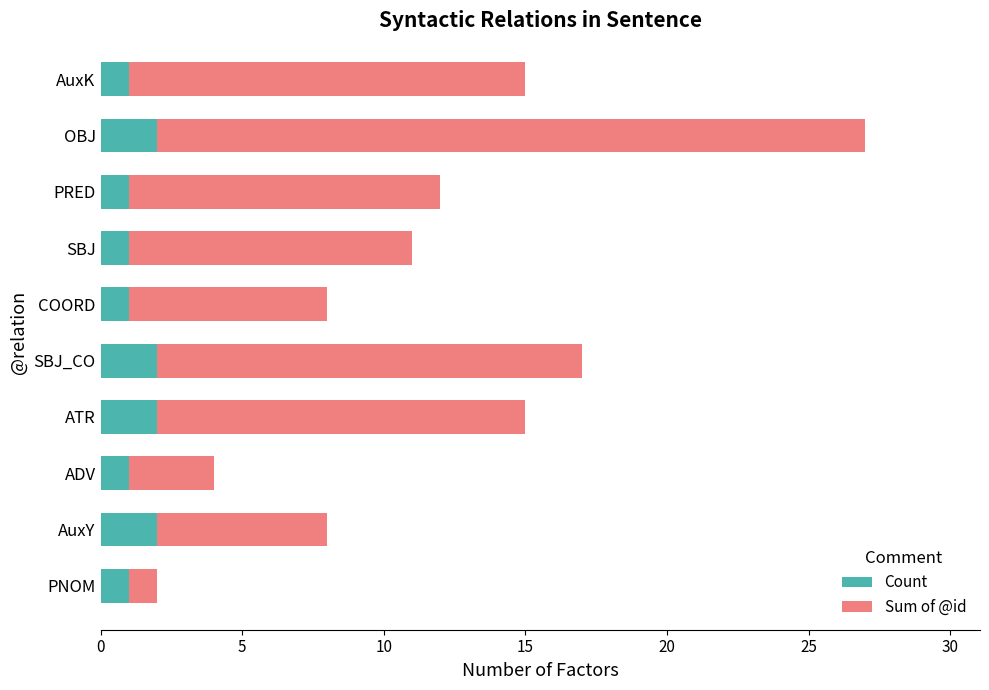

What is the average value of the Count series?

1